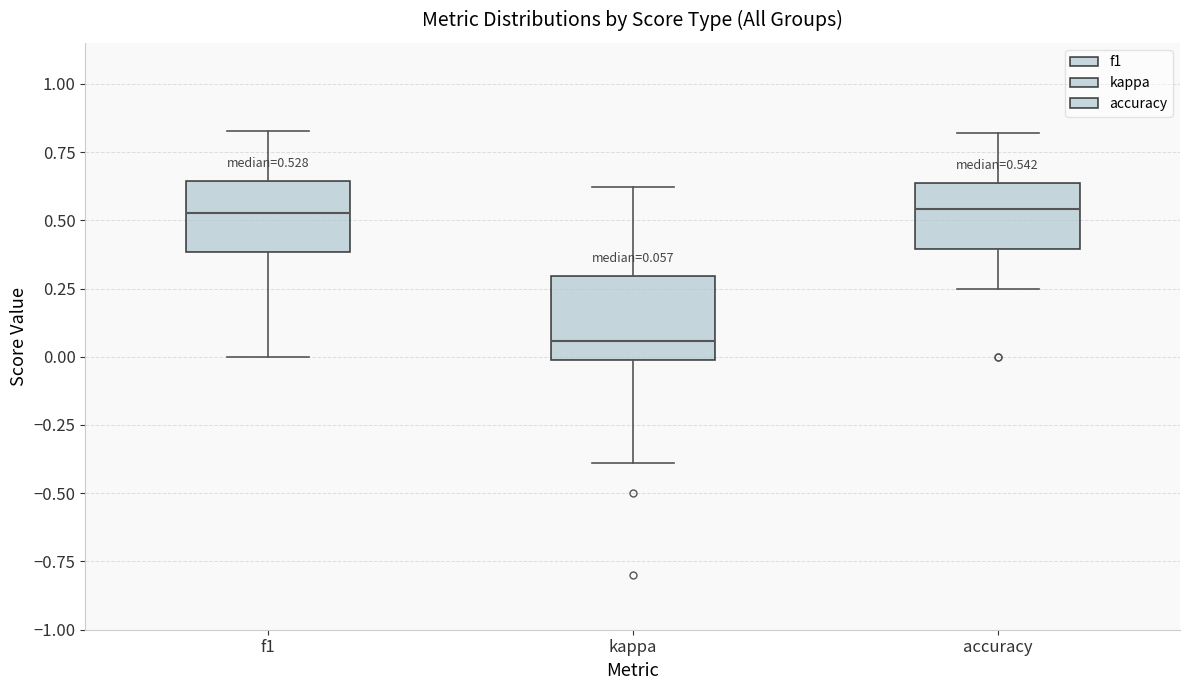

Which box has the lowest median line?

kappa